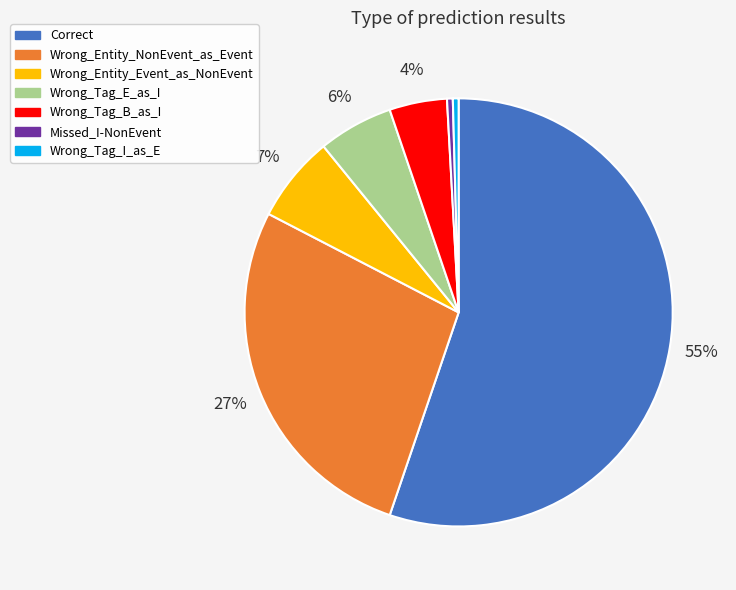

Does Correct represent more than half of the total?

Yes